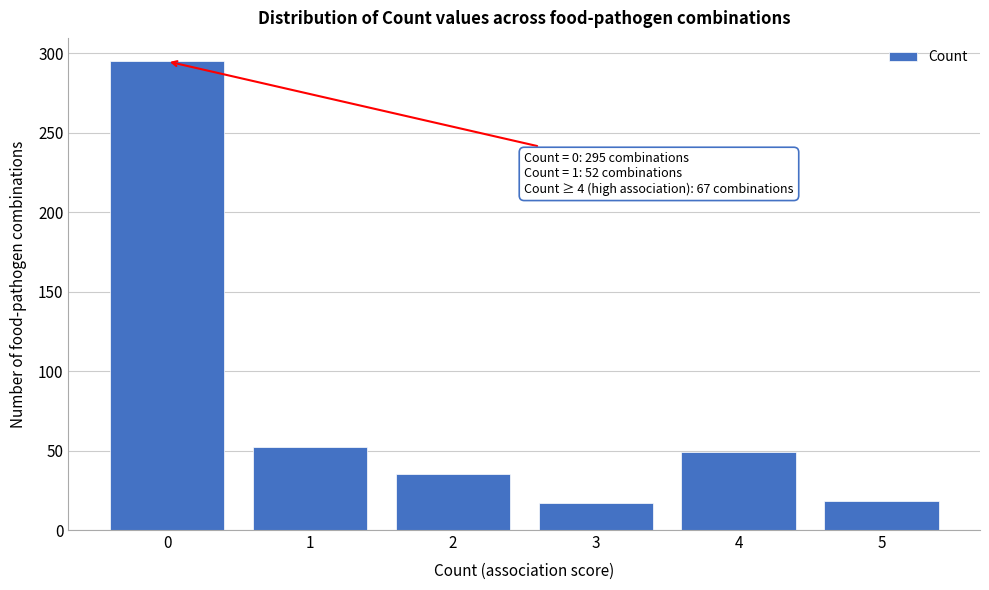

What is the minimum value shown in the chart?

17